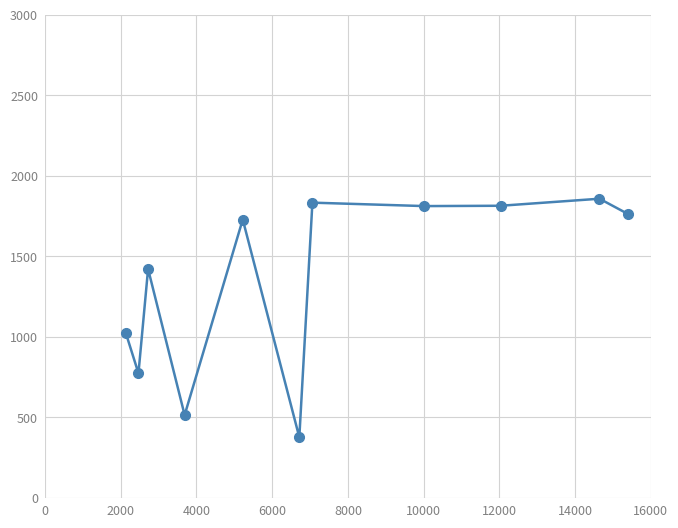

What is the smallest value displayed?

377.0